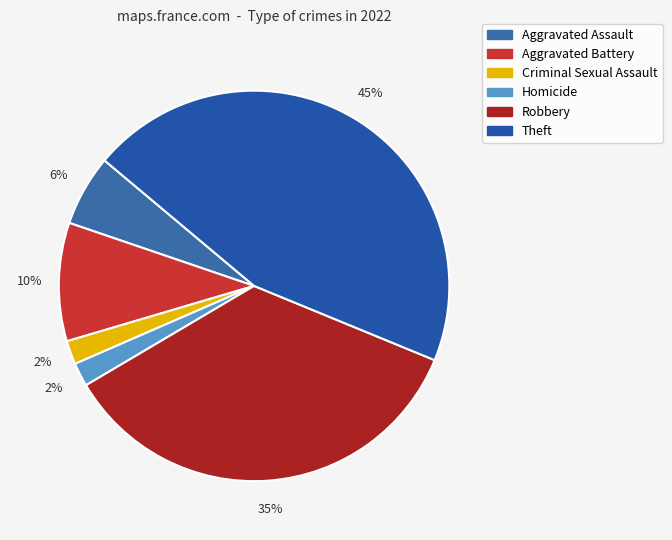

Which category has the biggest portion of the pie?

Theft